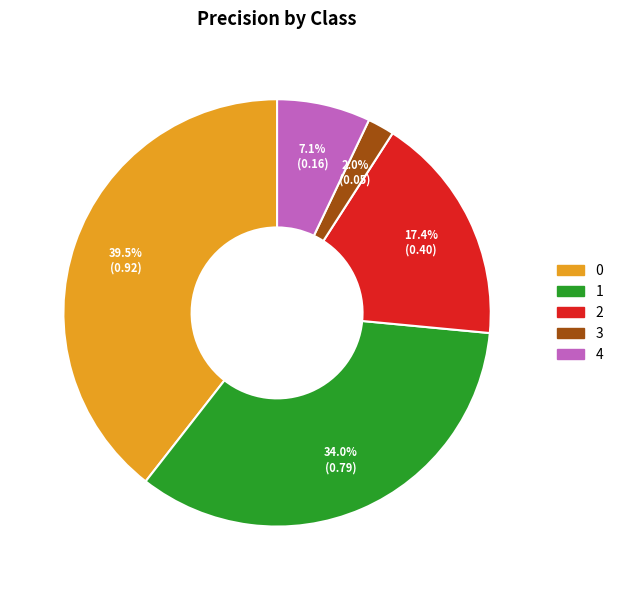

Which category has the smallest portion of the pie?

3